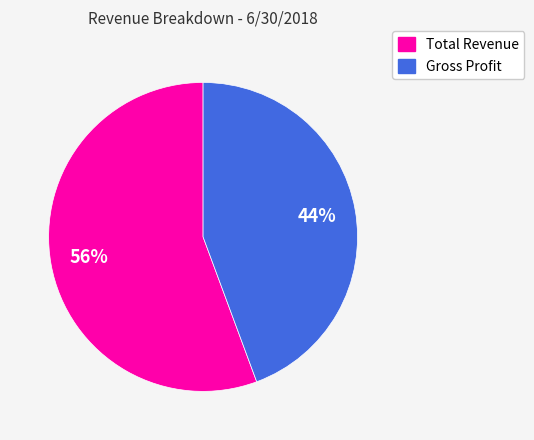

How many slices are in this pie chart?

2